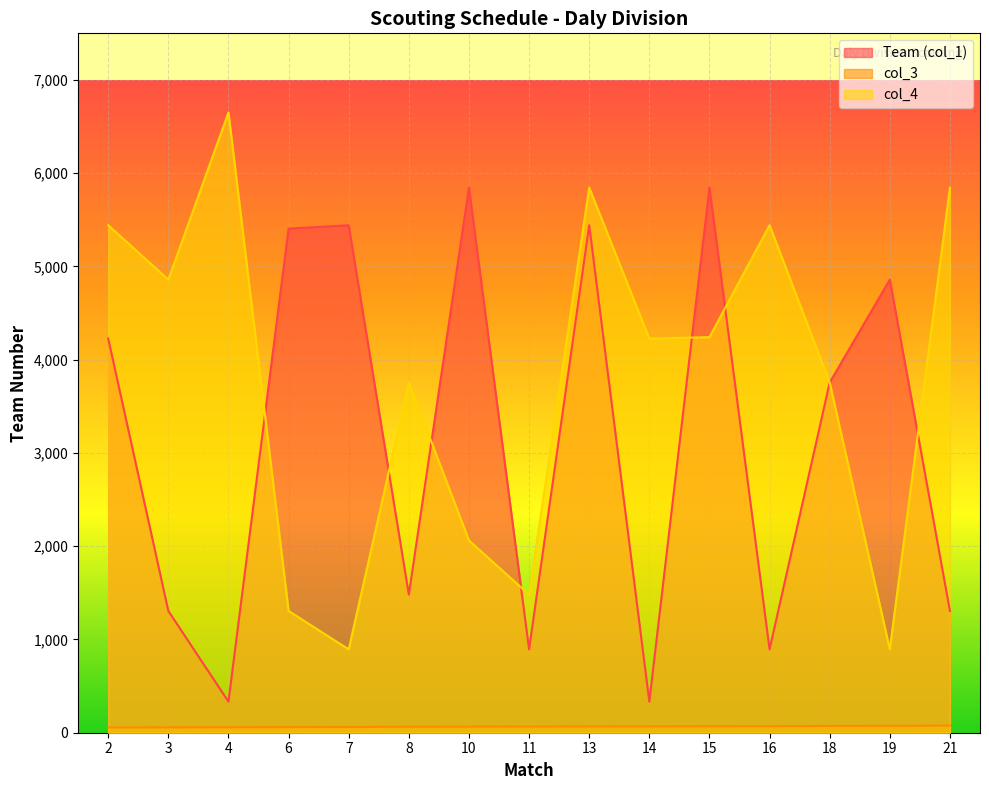

At which category is the sum across all series the highest?

13